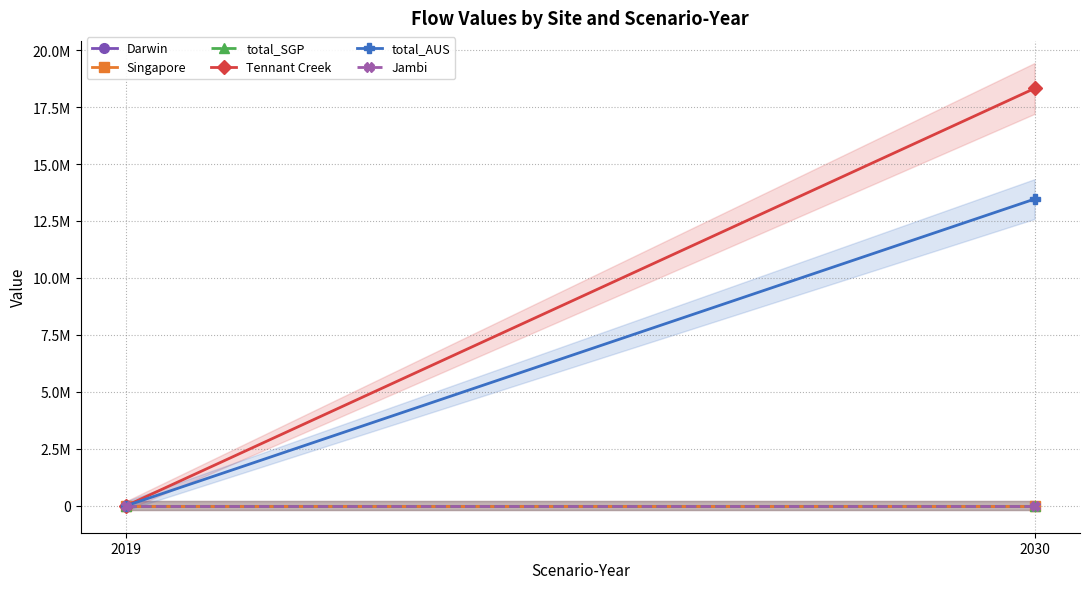

What are all the series names shown in the legend?

Darwin, Singapore, total_SGP, Tennant Creek, total_AUS, Jambi